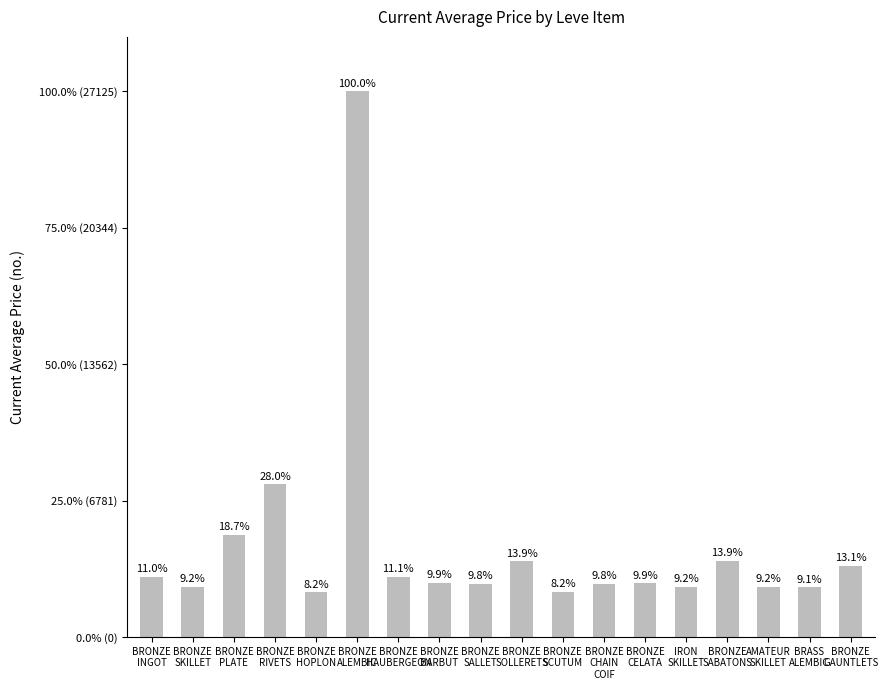

Are the bars horizontal?

No